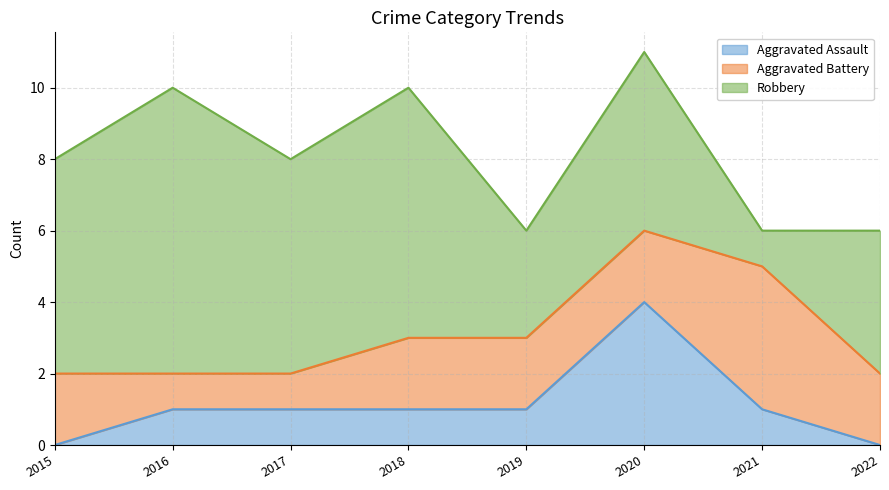

True or false: Aggravated Battery has a value of 7 at 2021.

False